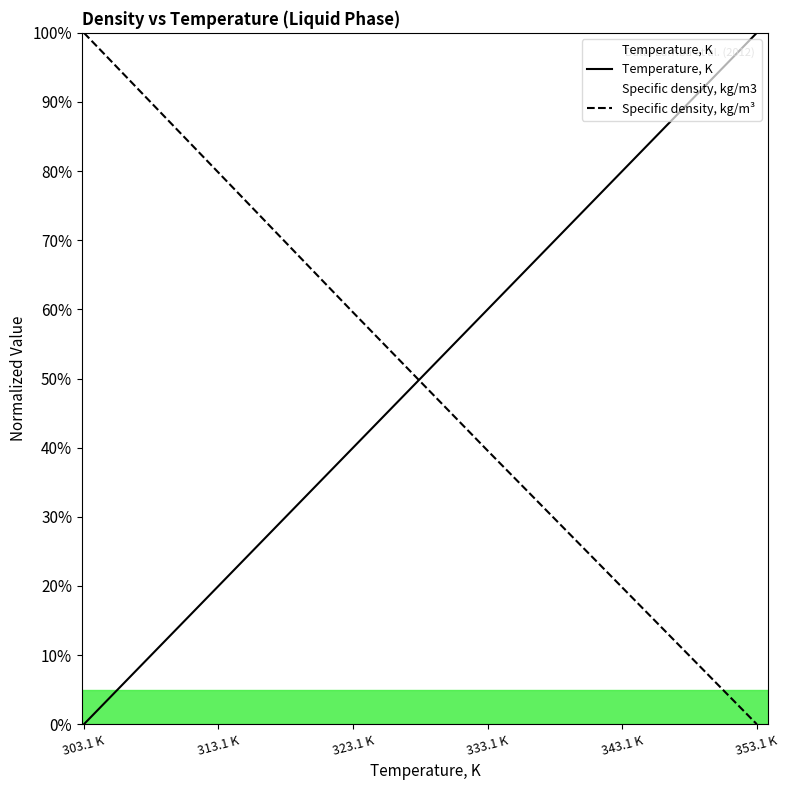

Reading left to right, what are all the values shown in this chart?

Temperature, K: 303.1 K=0.0	313.1 K=20.0	323.1 K=40.0	333.1 K=60.0	343.1 K=80.0	353.1 K=100.0
Specific density, kg/m³: 303.1 K=100.0	313.1 K=79.8	323.1 K=59.6	333.1 K=39.6	343.1 K=19.8	353.1 K=0.0